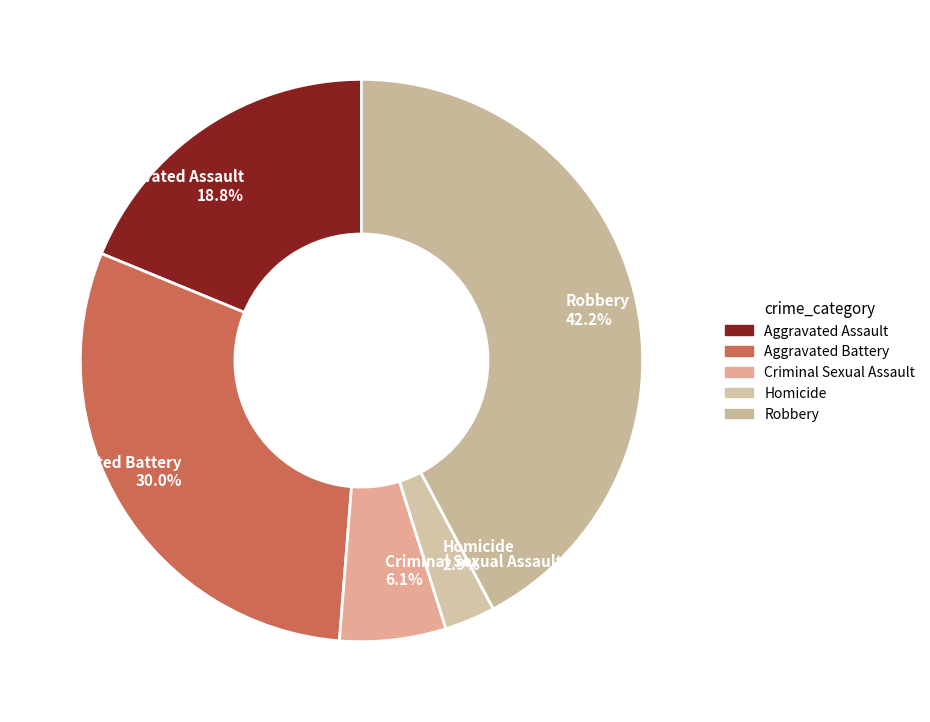

To the nearest percent, what percentage of the pie is Criminal Sexual Assault?

6%